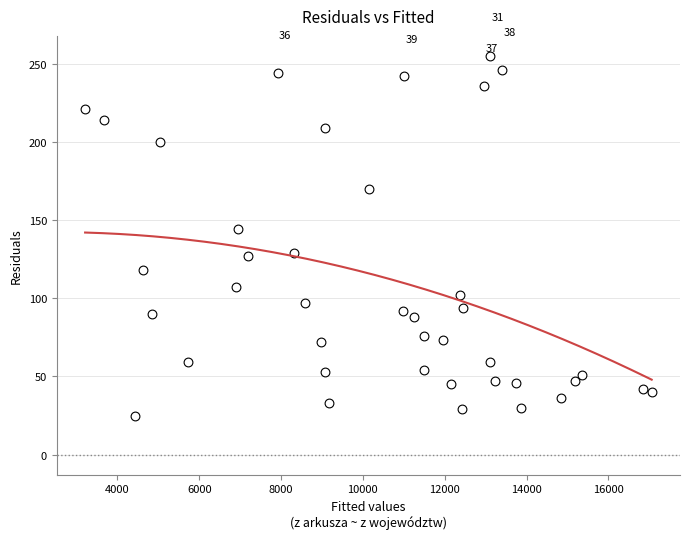

What Y value in the scatter plot is closest to 140?

144